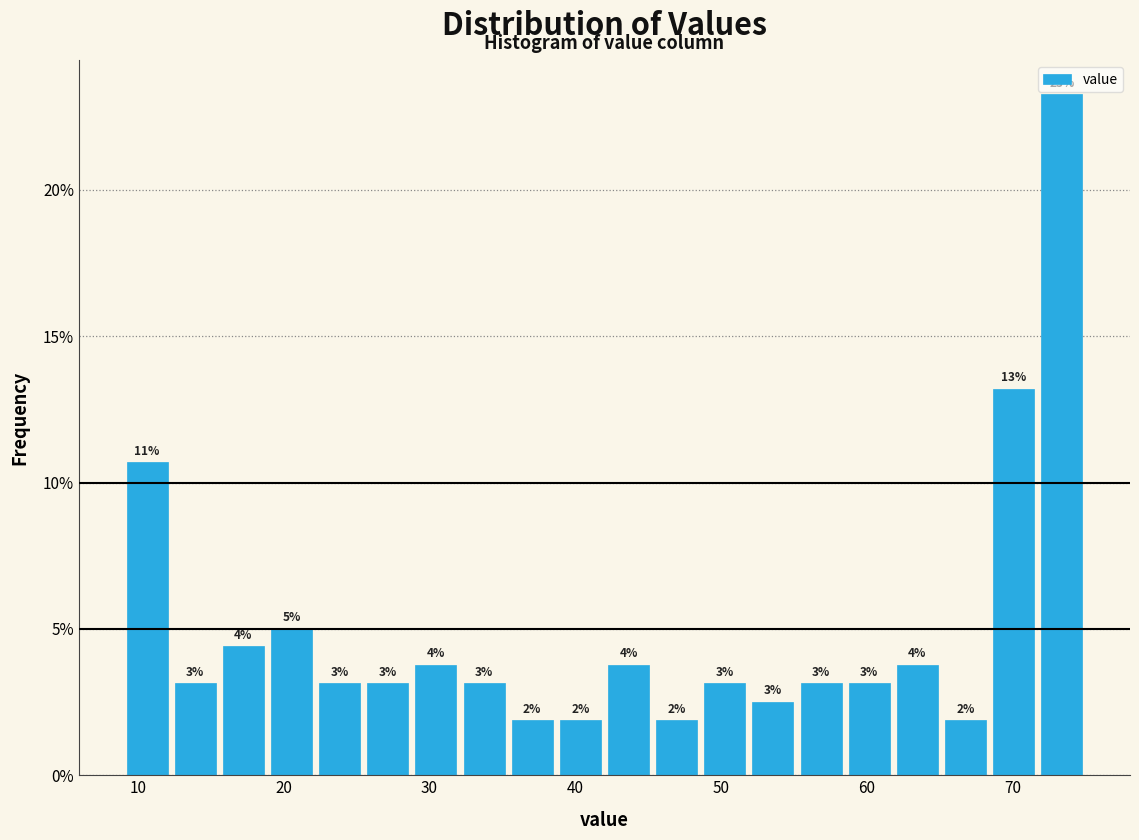

Read against the x-axis, roughly where is the centre of the tallest bar?

73